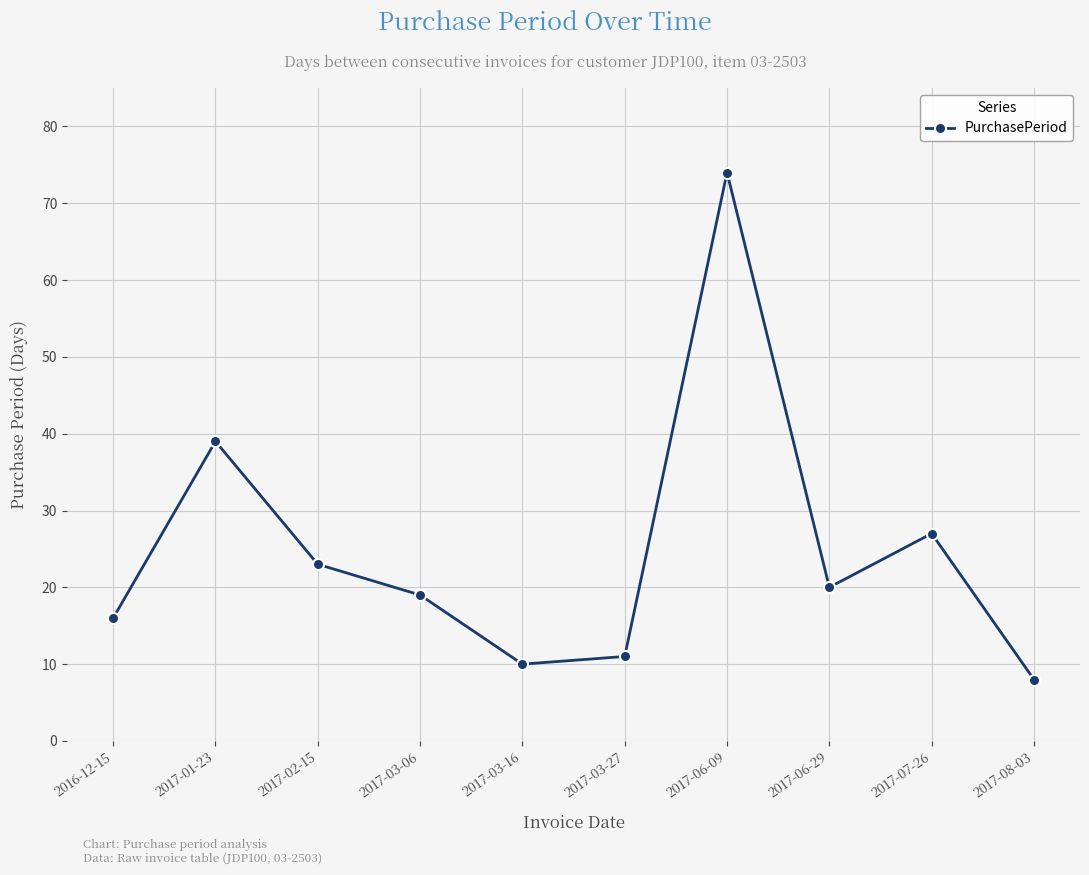

What is the difference between the maximum and minimum values?

66